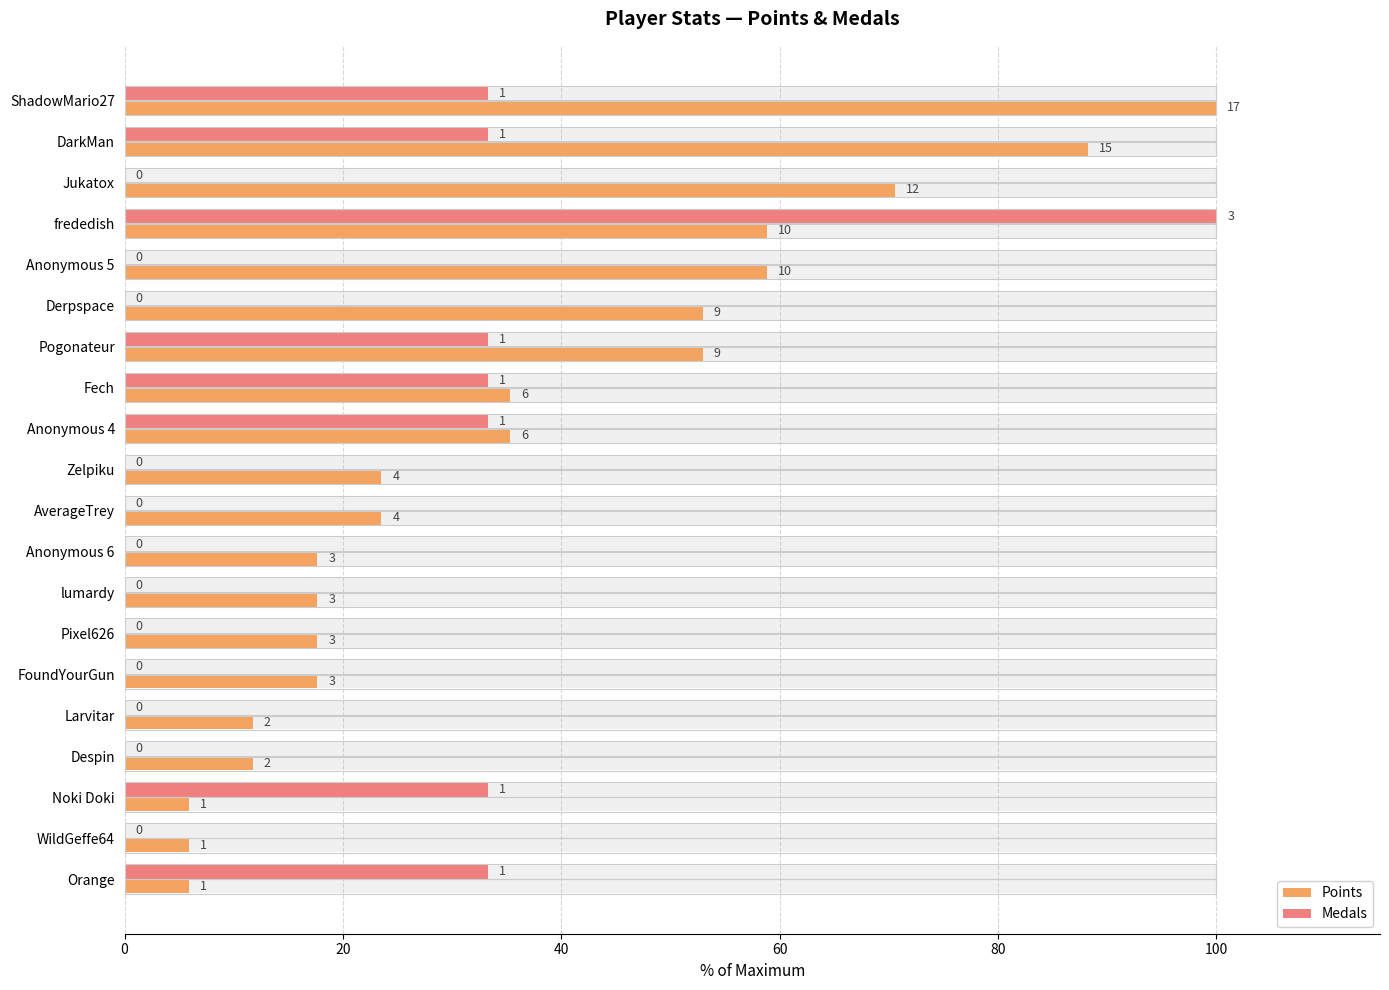

What position from the right is ShadowMario27?

20